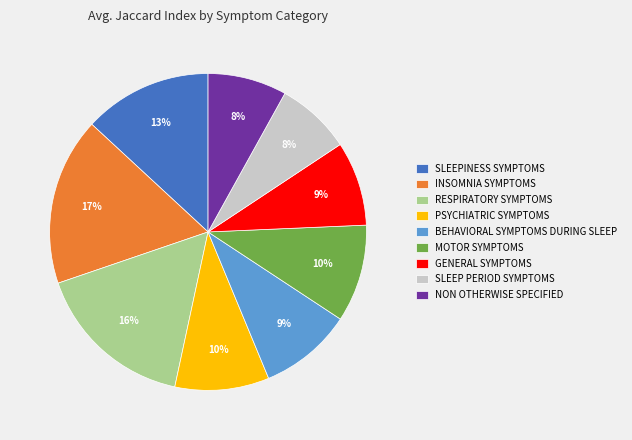

To the nearest percent, what percentage of the pie is BEHAVIORAL SYMPTOMS DURING SLEEP?

9%